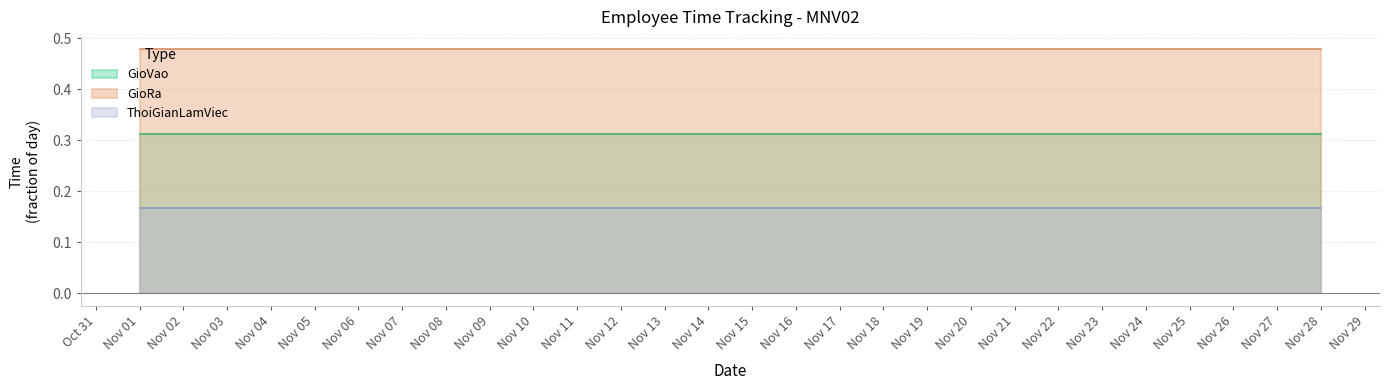

Reading left to right, extract all data points from this chart.

GioVao: 2024-11-01=0.3	2024-11-02=0.3	2024-11-28=0.3
GioRa: 2024-11-01=0.5	2024-11-02=0.5	2024-11-28=0.5
ThoiGianLamViec: 2024-11-01=0.2	2024-11-02=0.2	2024-11-28=0.2